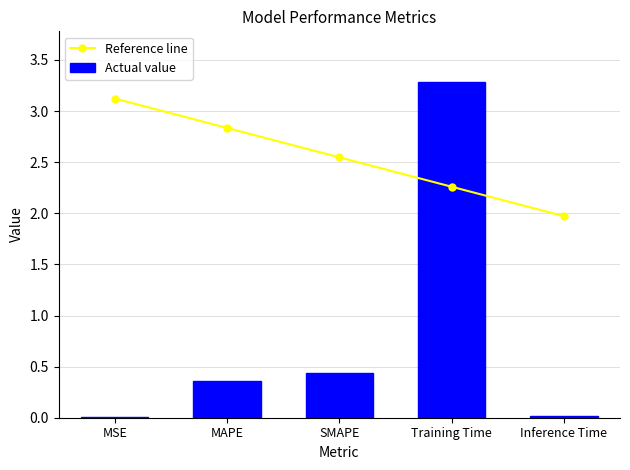

At MSE, list the series in order from largest to smallest.

Reference line, Actual value